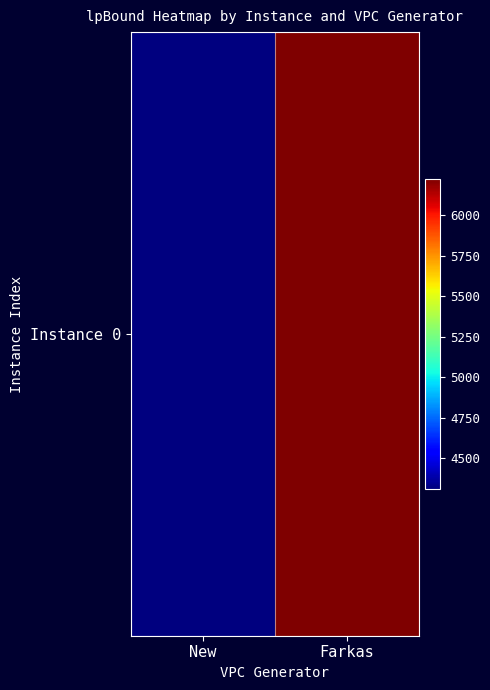

List the labels in order of value, smallest first.

New, Farkas